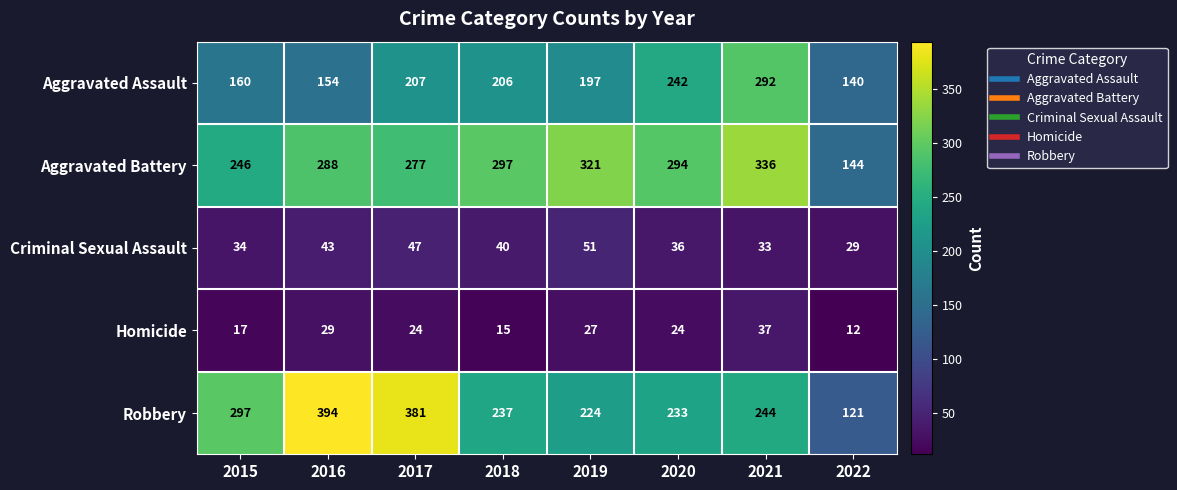

Rank the categories by Criminal Sexual Assault value from highest to lowest.

2019, 2017, 2016, 2018, 2020, 2015, 2021, 2022